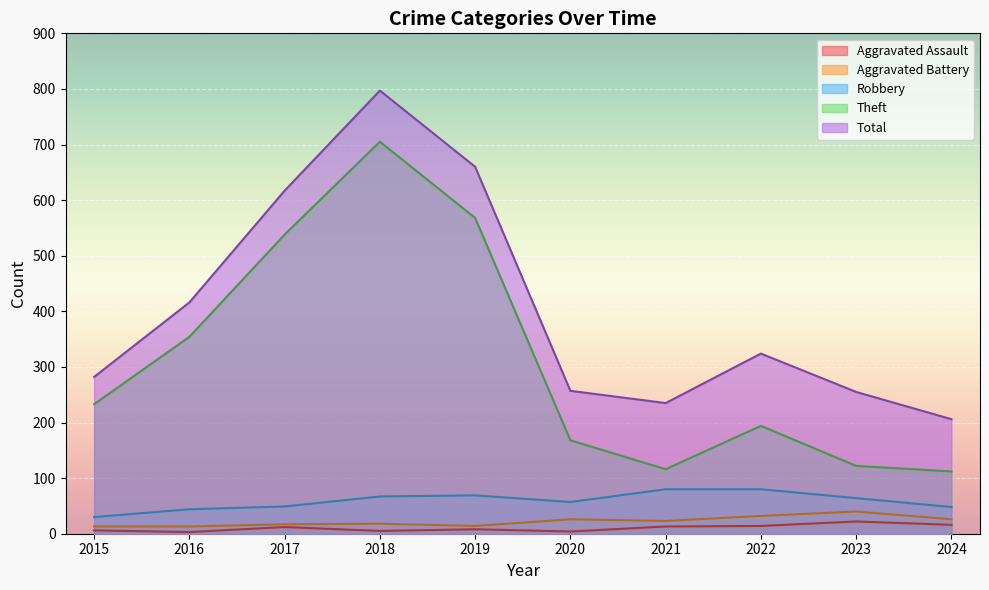

Reading left to right, what are all the values shown in this chart?

Aggravated Assault: 6	3	12	5	8	4	13	14	22	16
Aggravated Battery: 13	13	17	18	14	26	23	32	40	26
Robbery: 30	44	49	67	69	57	80	80	64	48
Theft: 233	354	538	705	568	168	116	194	122	112
Total: 282	416	617	797	660	257	235	324	255	206